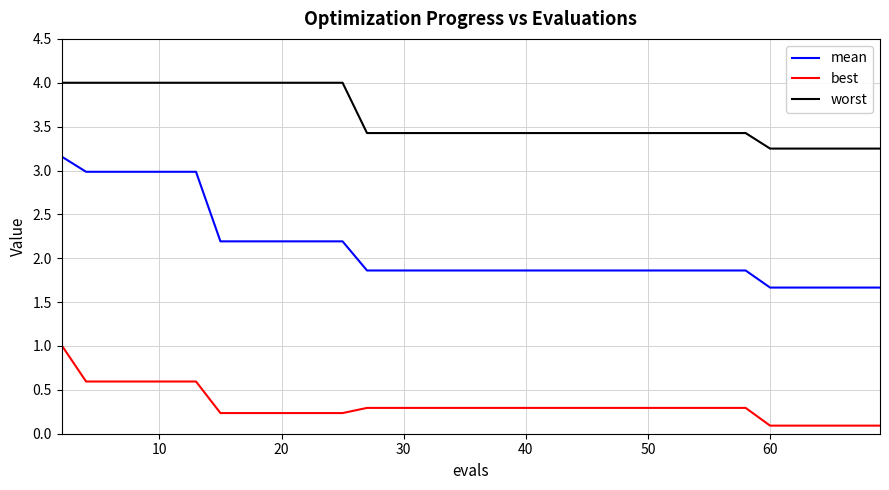

Which series has the largest total across all categories?

worst